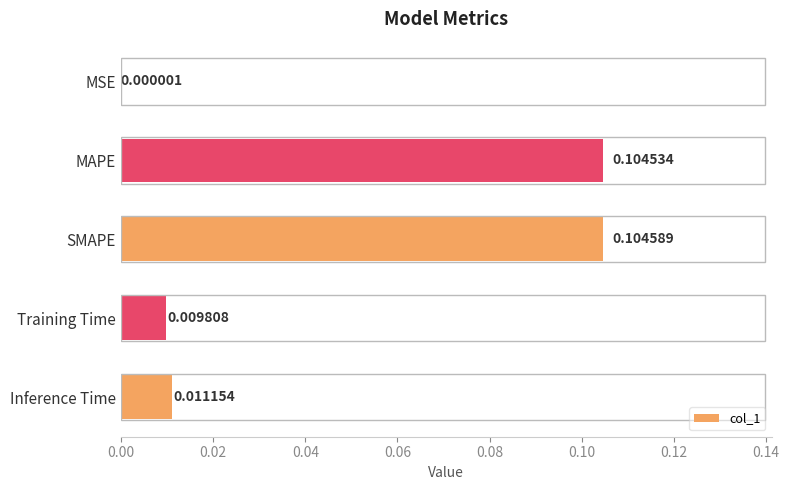

At which label is the value closest to 0?

MSE